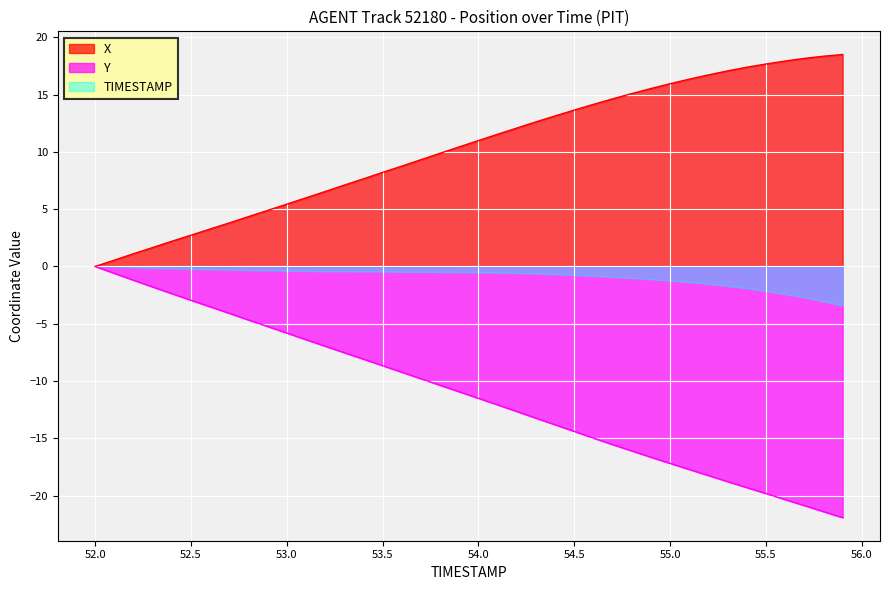

How many lines are shown in the chart?

3